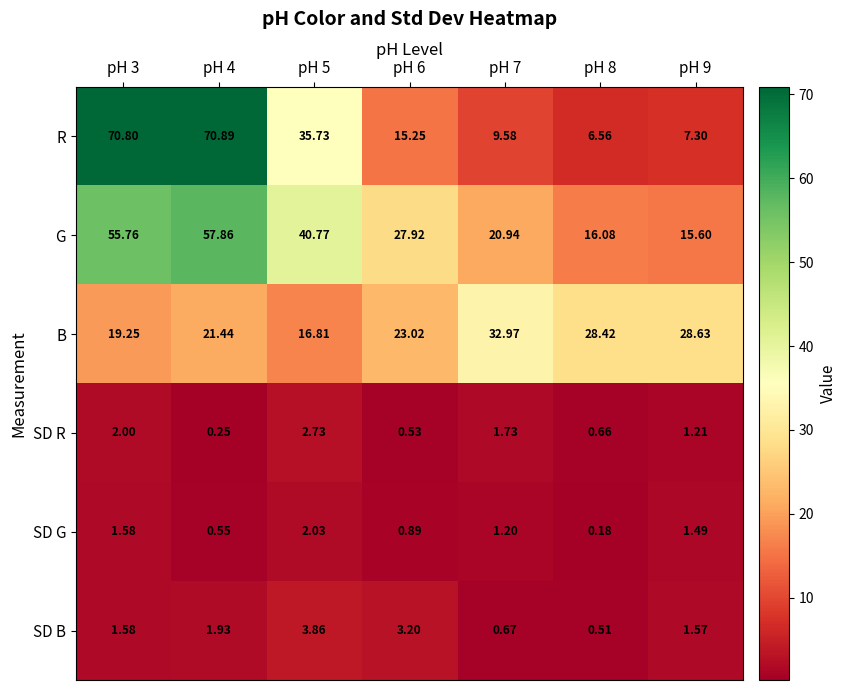

List the series in order of their peak value, lowest first.

SD G, SD R, SD B, B, G, R